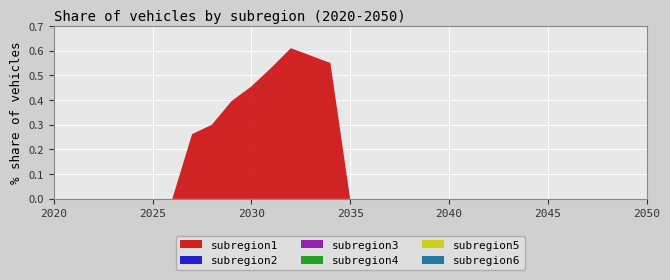

Reading left to right, extract all data points from this chart.

subregion1: 2020=0.0	2021=0.0	2022=0.0	2023=0.0	2024=0.0	2025=0.0	2026=0.0	2027=0.3	2028=0.3	2029=0.4	2030=0.5	2031=0.5	2032=0.6	2033=0.6	2034=0.6	2035=0.0	2036=0.0	2037=0.0	2038=0.0	2039=0.0	2040=0.0	2041=0.0	2042=0.0	2043=0.0	2044=0.0	2045=0.0	2046=0.0	2047=0.0	2048=0.0	2049=0.0	2050=0.0
subregion2: 2020=0.0	2021=0.0	2022=0.0	2023=0.0	2024=0.0	2025=0.0	2026=0.0	2027=0.0	2028=0.0	2029=0.0	2030=0.0	2031=0.0	2032=0.0	2033=0.0	2034=0.0	2035=0.0	2036=0.0	2037=0.0	2038=0.0	2039=0.0	2040=0.0	2041=0.0	2042=0.0	2043=0.0	2044=0.0	2045=0.0	2046=0.0	2047=0.0	2048=0.0	2049=0.0	2050=0.0
subregion3: 2020=0.0	2021=0.0	2022=0.0	2023=0.0	2024=0.0	2025=0.0	2026=0.0	2027=0.0	2028=0.0	2029=0.0	2030=0.0	2031=0.0	2032=0.0	2033=0.0	2034=0.0	2035=0.0	2036=0.0	2037=0.0	2038=0.0	2039=0.0	2040=0.0	2041=0.0	2042=0.0	2043=0.0	2044=0.0	2045=0.0	2046=0.0	2047=0.0	2048=0.0	2049=0.0	2050=0.0
subregion4: 2020=0.0	2021=0.0	2022=0.0	2023=0.0	2024=0.0	2025=0.0	2026=0.0	2027=0.0	2028=0.0	2029=0.0	2030=0.0	2031=0.0	2032=0.0	2033=0.0	2034=0.0	2035=0.0	2036=0.0	2037=0.0	2038=0.0	2039=0.0	2040=0.0	2041=0.0	2042=0.0	2043=0.0	2044=0.0	2045=0.0	2046=0.0	2047=0.0	2048=0.0	2049=0.0	2050=0.0
subregion5: 2020=0.0	2021=0.0	2022=0.0	2023=0.0	2024=0.0	2025=0.0	2026=0.0	2027=0.0	2028=0.0	2029=0.0	2030=0.0	2031=0.0	2032=0.0	2033=0.0	2034=0.0	2035=0.0	2036=0.0	2037=0.0	2038=0.0	2039=0.0	2040=0.0	2041=0.0	2042=0.0	2043=0.0	2044=0.0	2045=0.0	2046=0.0	2047=0.0	2048=0.0	2049=0.0	2050=0.0
subregion6: 2020=0.0	2021=0.0	2022=0.0	2023=0.0	2024=0.0	2025=0.0	2026=0.0	2027=0.0	2028=0.0	2029=0.0	2030=0.0	2031=0.0	2032=0.0	2033=0.0	2034=0.0	2035=0.0	2036=0.0	2037=0.0	2038=0.0	2039=0.0	2040=0.0	2041=0.0	2042=0.0	2043=0.0	2044=0.0	2045=0.0	2046=0.0	2047=0.0	2048=0.0	2049=0.0	2050=0.0